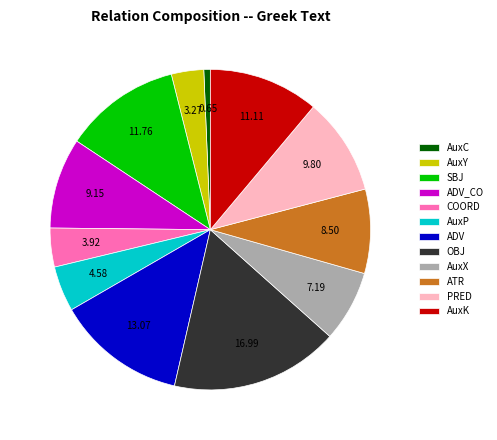

What is the largest slice in the pie chart?

OBJ